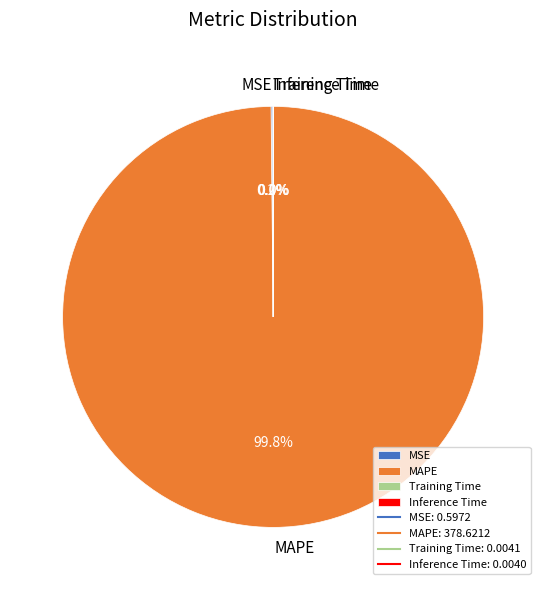

Which slice is the largest?

MAPE